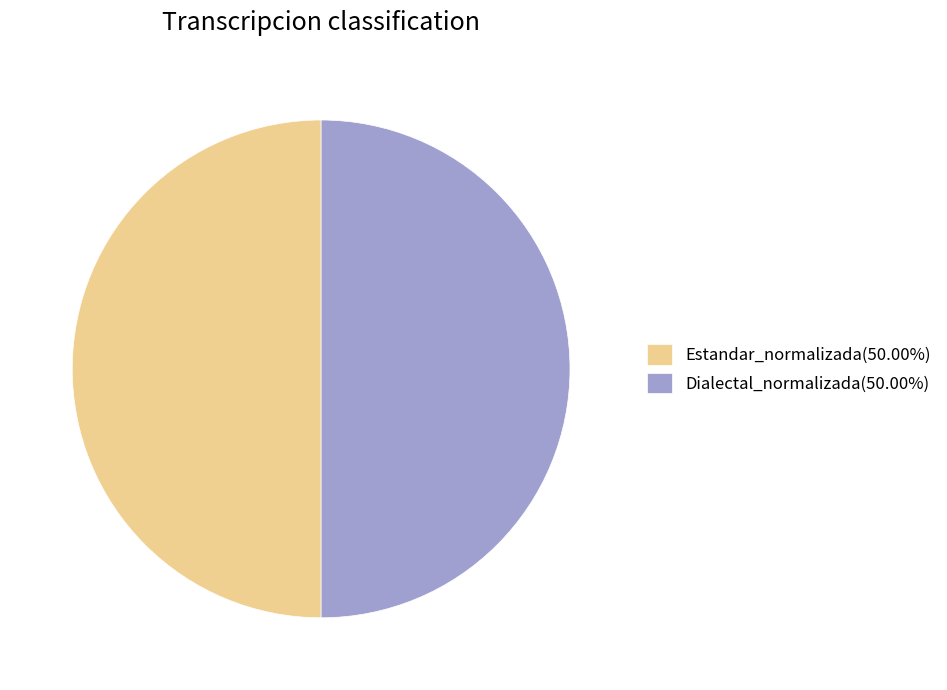

Combined, do Dialectal_normalizada(50.00%) and Estandar_normalizada(50.00%) account for over 50%?

Yes